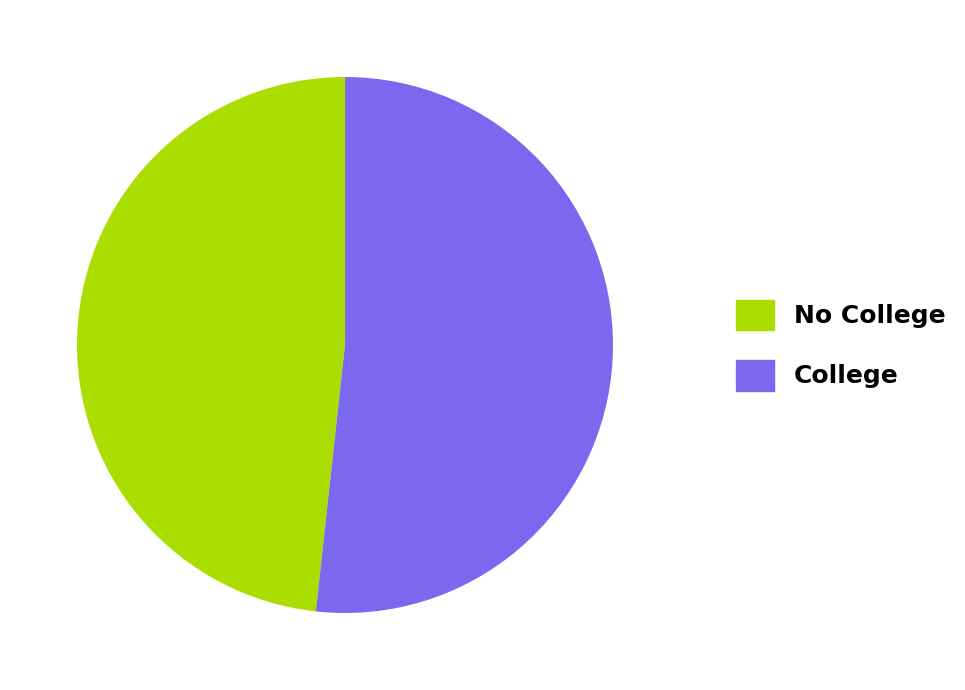

Is it true that College is 52% of the pie?

True